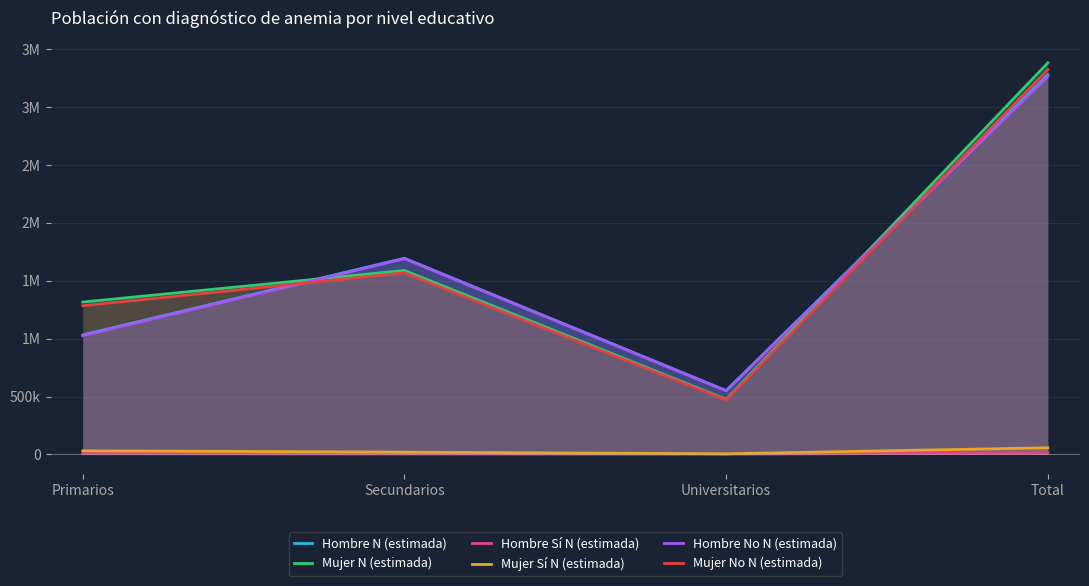

What position from the right is Primarios?

4